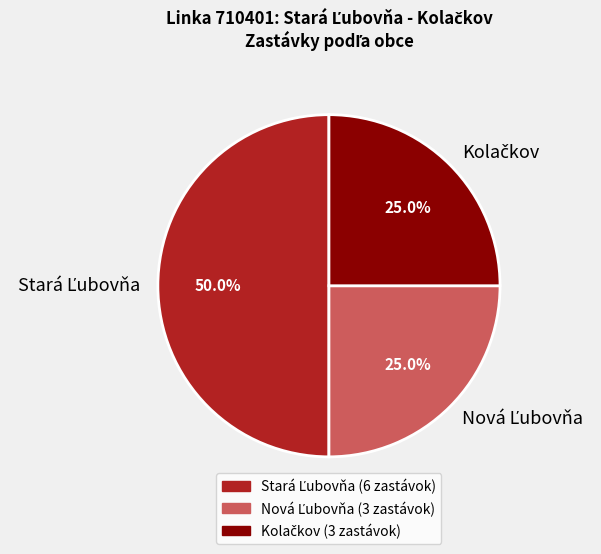

Does any single category account for the majority?

No